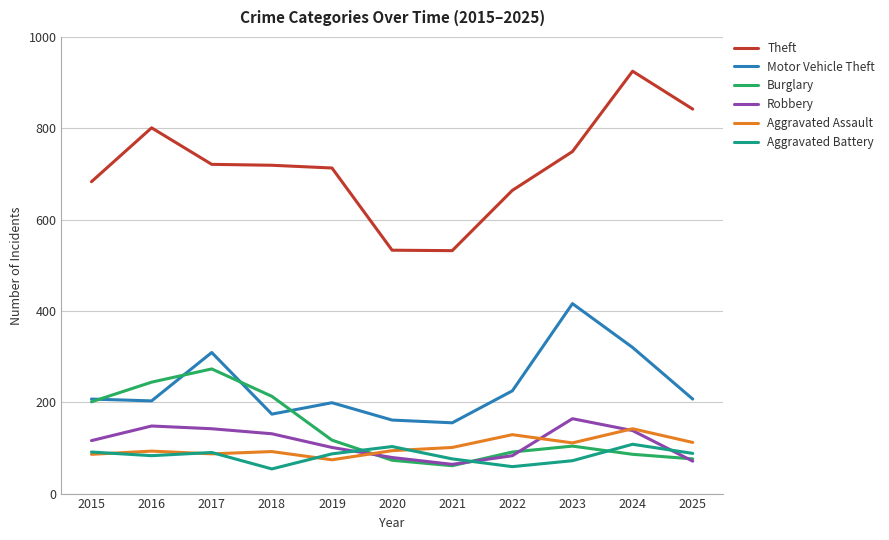

The Theft series shows 532 at 2021. True or false?

True